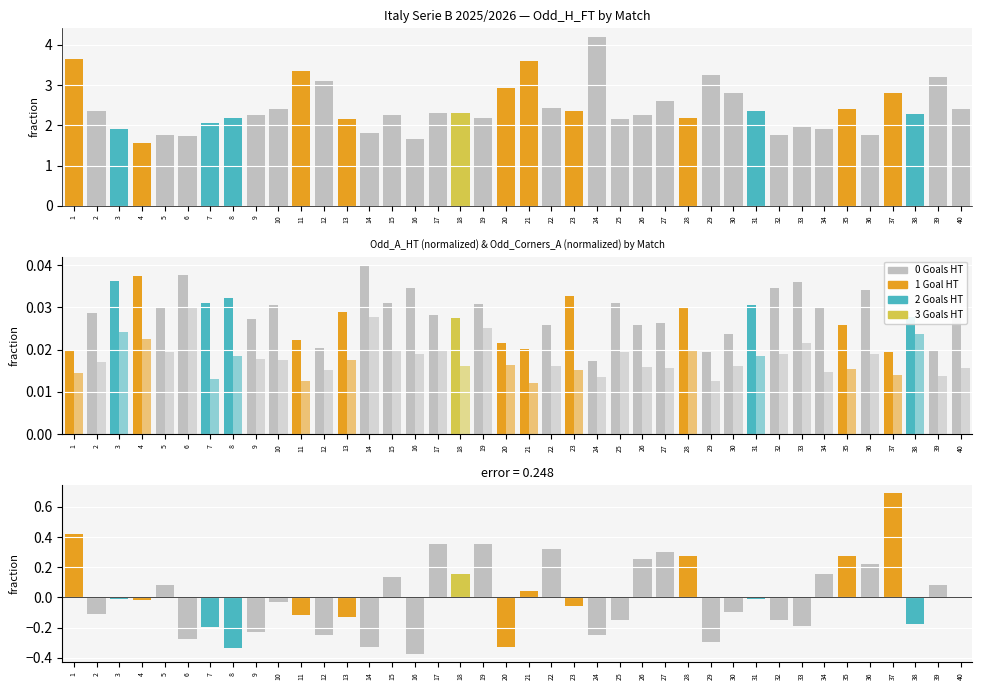

What is the difference between the second highest and second lowest values in the Odd_H_FT series?

2.0